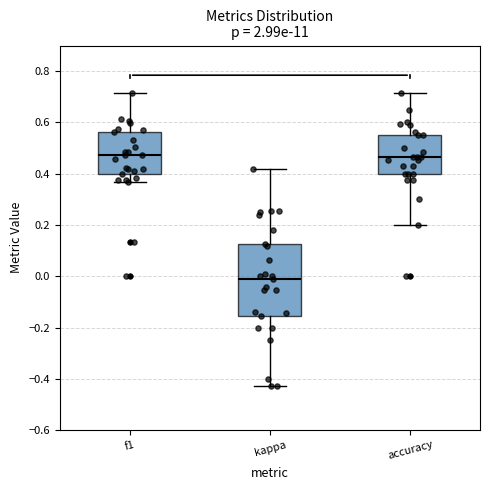

Reading left to right, transcribe this box plot: for each box, give where its median line is, the range the box spans, and where its two whiskers end, as read against the y-axis. The values are not printed on the chart, so give them approximately, as read against the axis.

f1: median 0.48, box 0.40 to 0.56, whiskers 0.36 to 0.72
kappa: median -0.02, box -0.16 to 0.12, whiskers -0.42 to 0.42
accuracy: median 0.46, box 0.40 to 0.56, whiskers 0.20 to 0.72